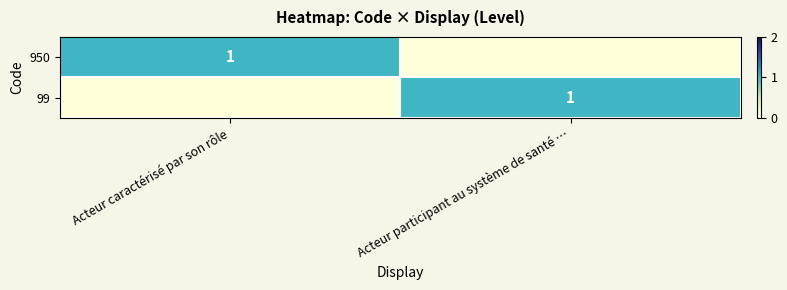

True or false: 950 has a value of 1 at Acteur caractérisé par son rôle.

True